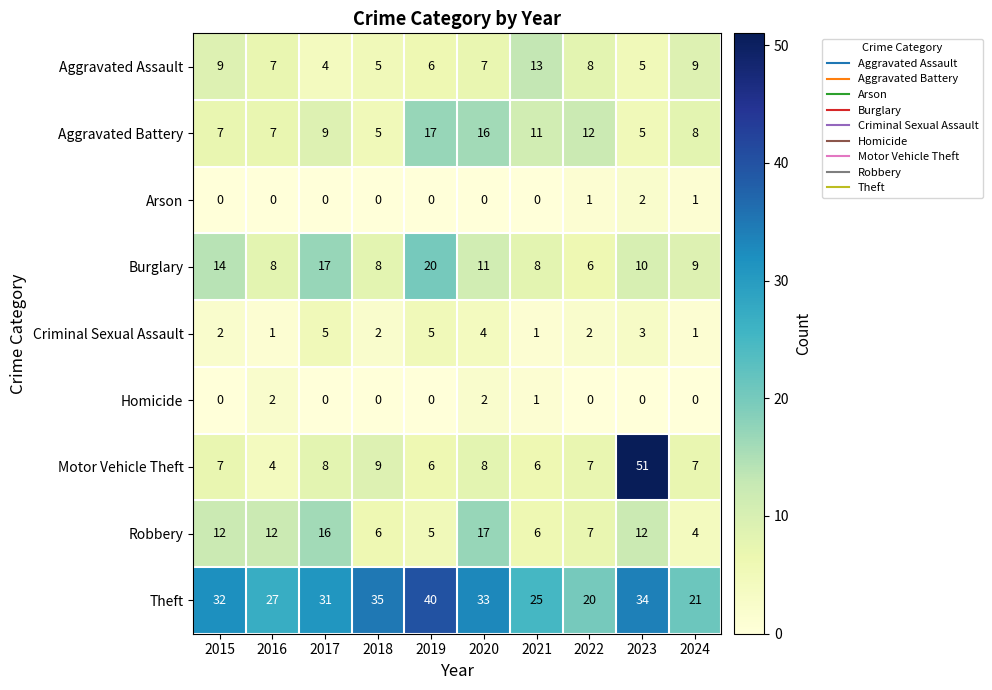

Which series changed the most between 2018 and 2023?

Motor Vehicle Theft